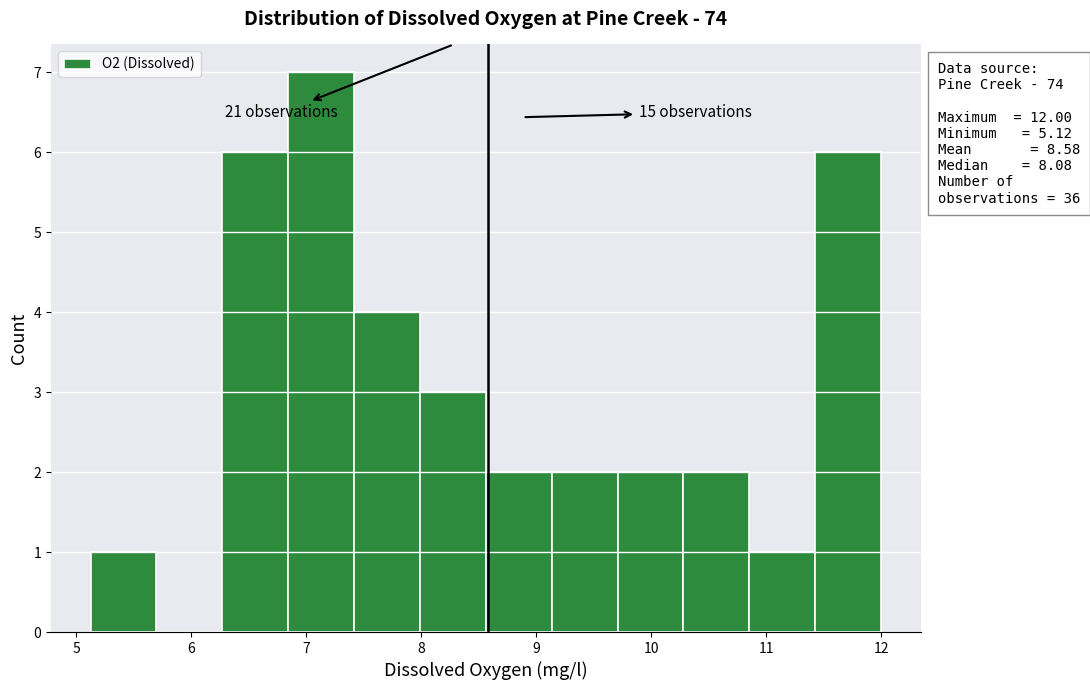

Which range on the x-axis has the tallest bar?

6.8 to 7.4